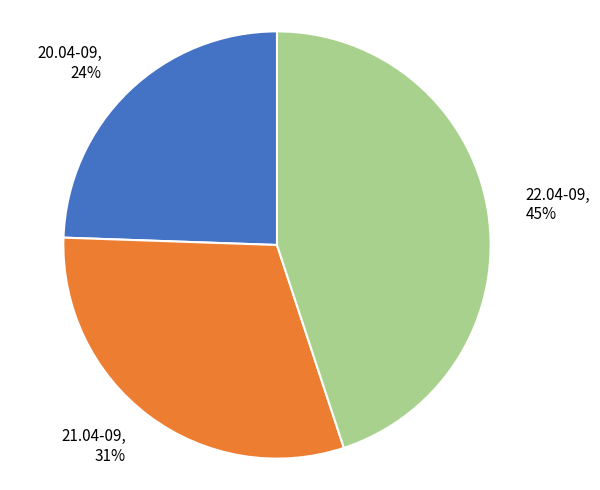

Is the sum of 22.04-09 and 20.04-09 greater than half?

Yes